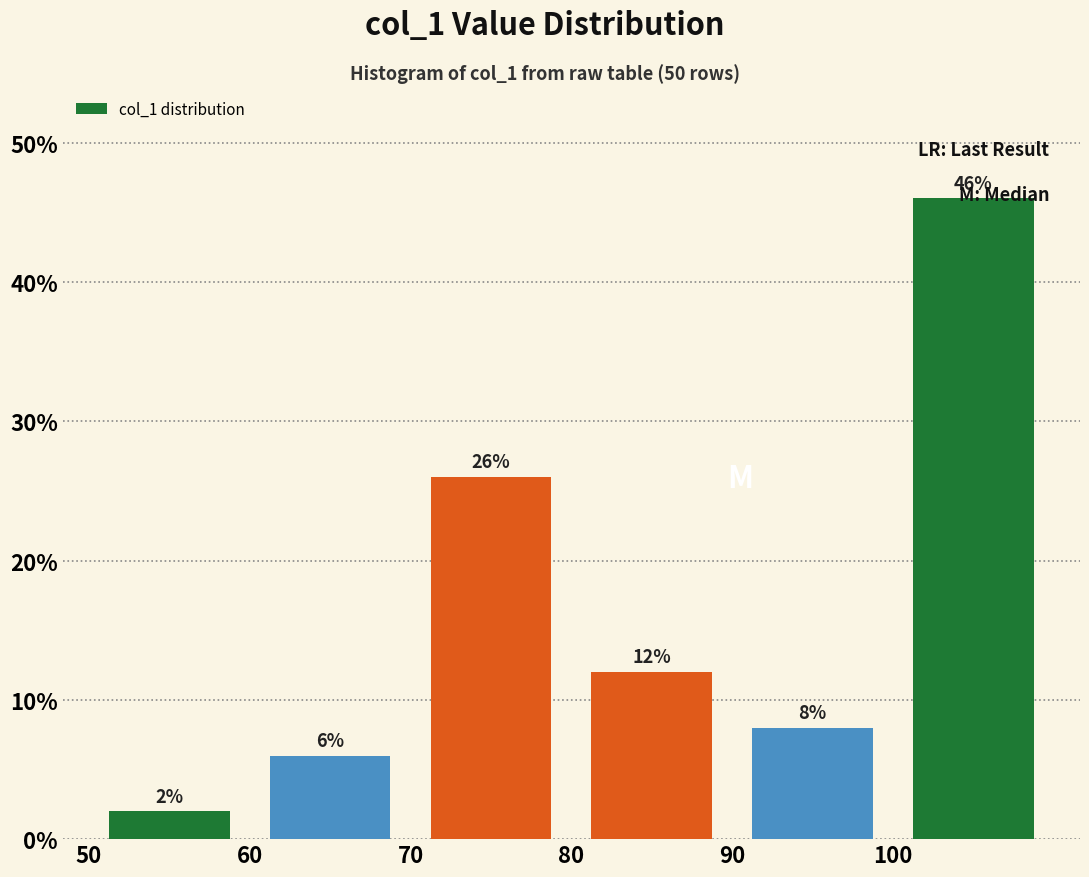

Reading left to right, transcribe this chart: for each bar, give the range it covers on the x-axis and its height.

50 to 60: 2
60 to 70: 6
70 to 80: 26
80 to 90: 12
90 to 100: 8
100 to 110: 46